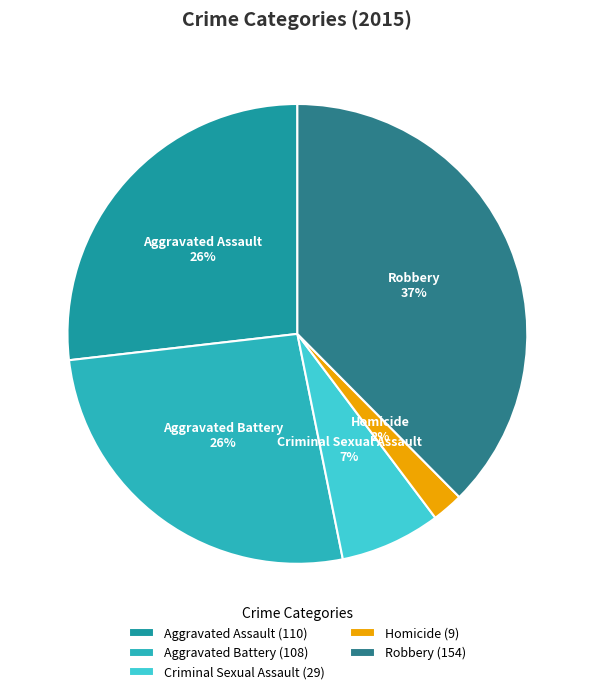

Combined, do Aggravated Battery and Homicide account for over 50%?

No